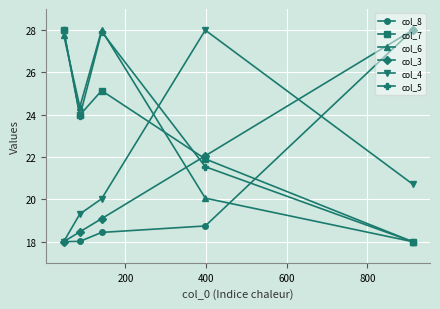

At how many categories does at least one series exceed 21?

5